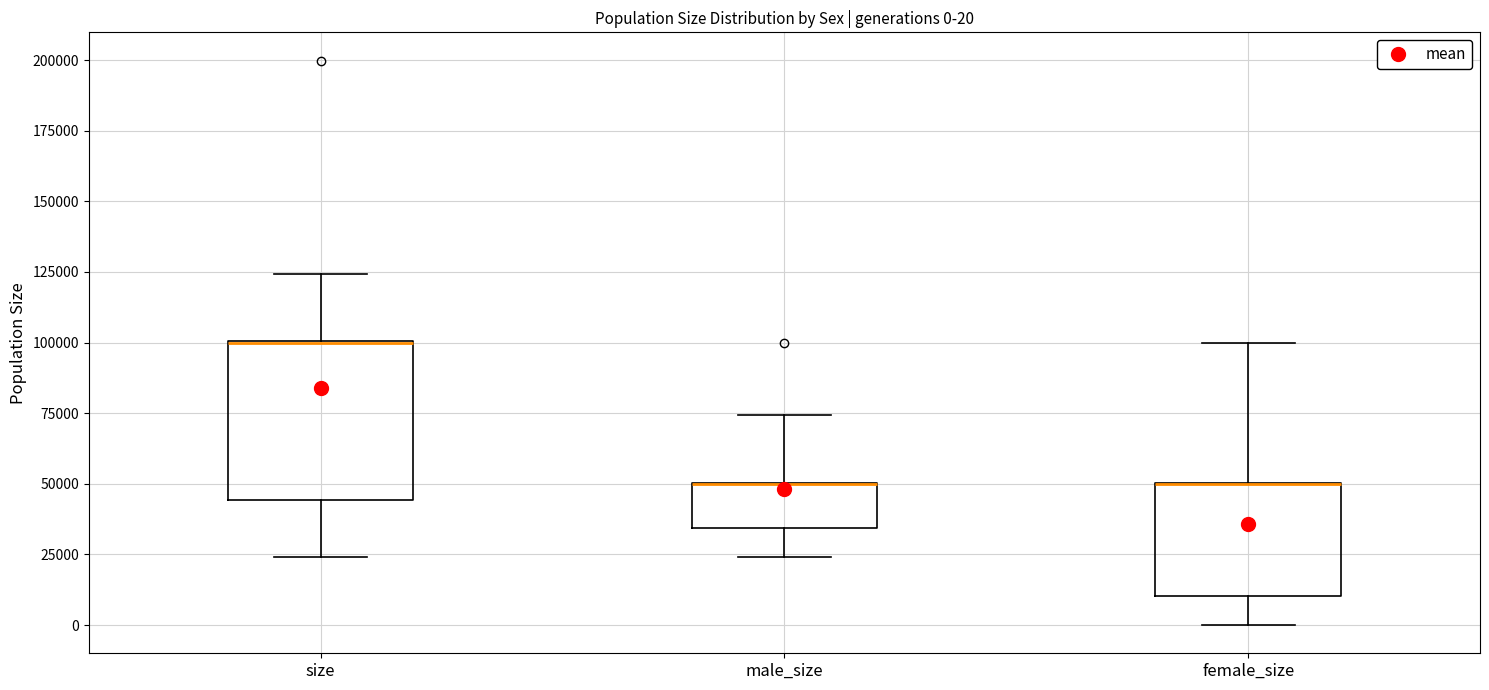

Which box is the tallest, from its lower edge to its upper edge?

size